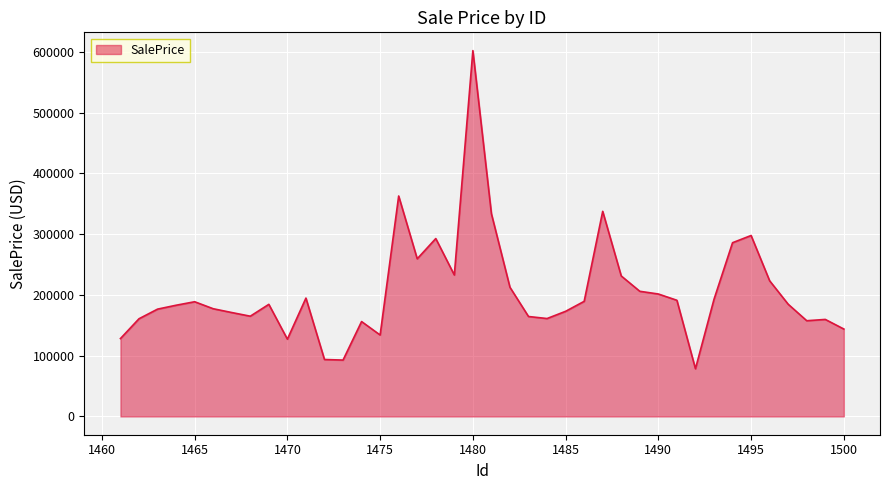

What is the difference between the maximum and minimum values?

523570.8